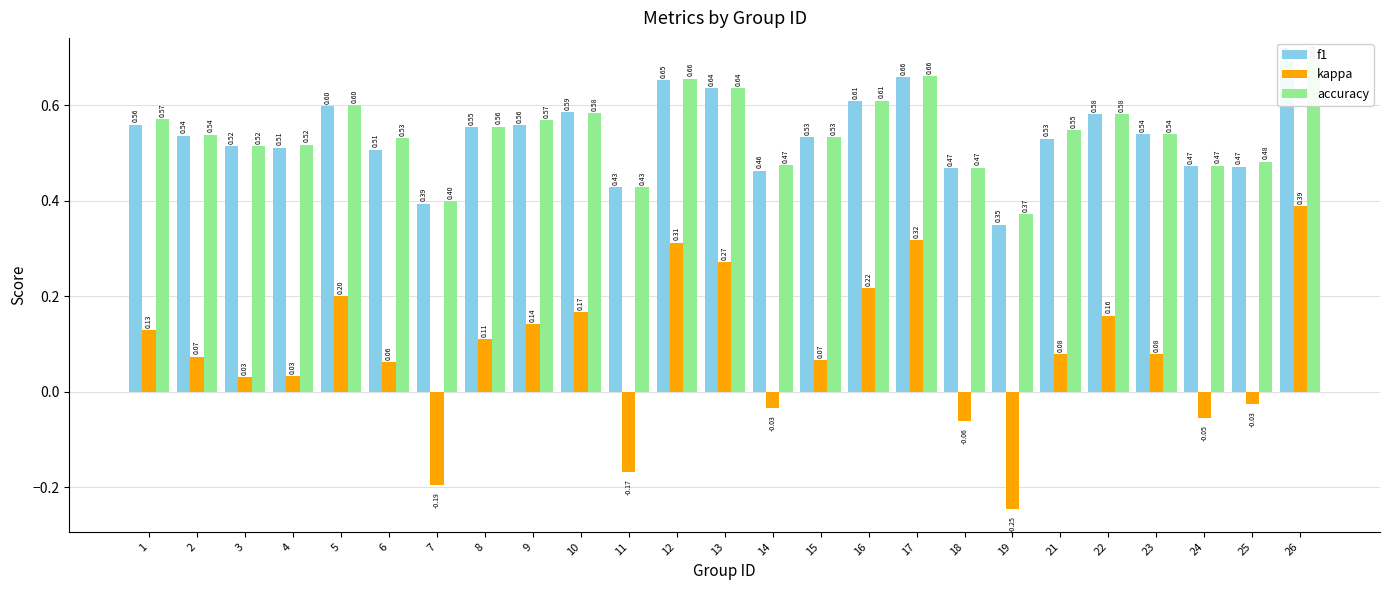

At how many categories does at least one series exceed 0?

25